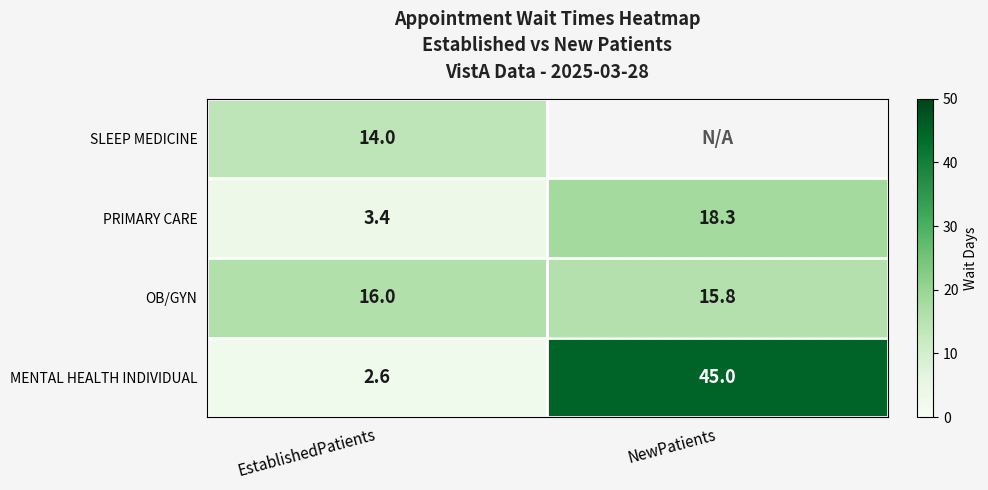

What is the difference between the maximum and minimum values in the MENTAL HEALTH INDIVIDUAL series?

42.4